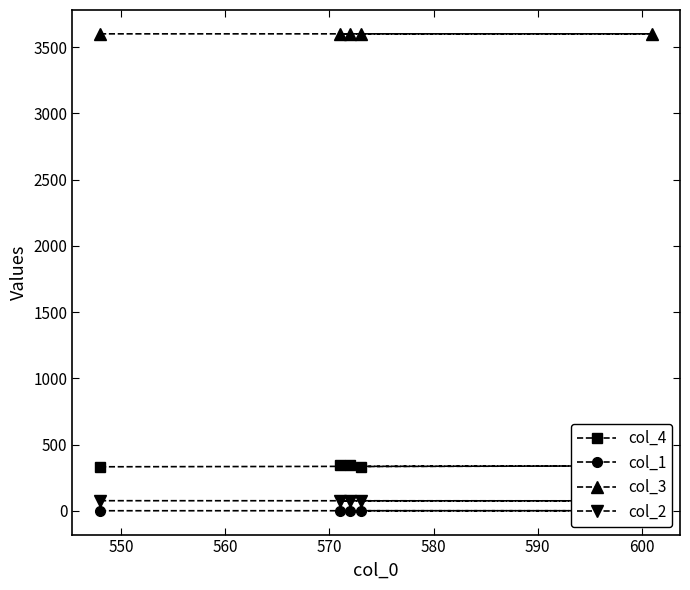

What is the value of the col_3 point at the 5th from the left?

3599.8